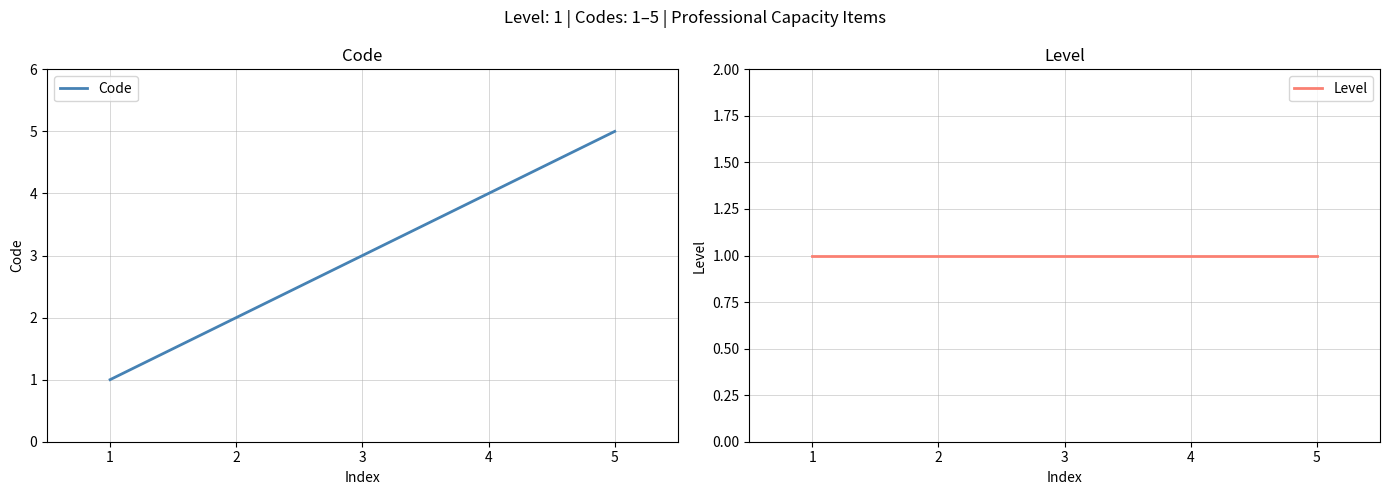

True or false: Code has a value of 1 at 3.

False